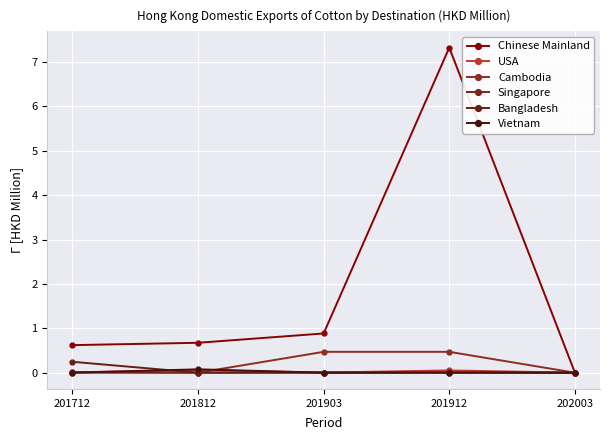

At how many categories does at least one series exceed 1?

1